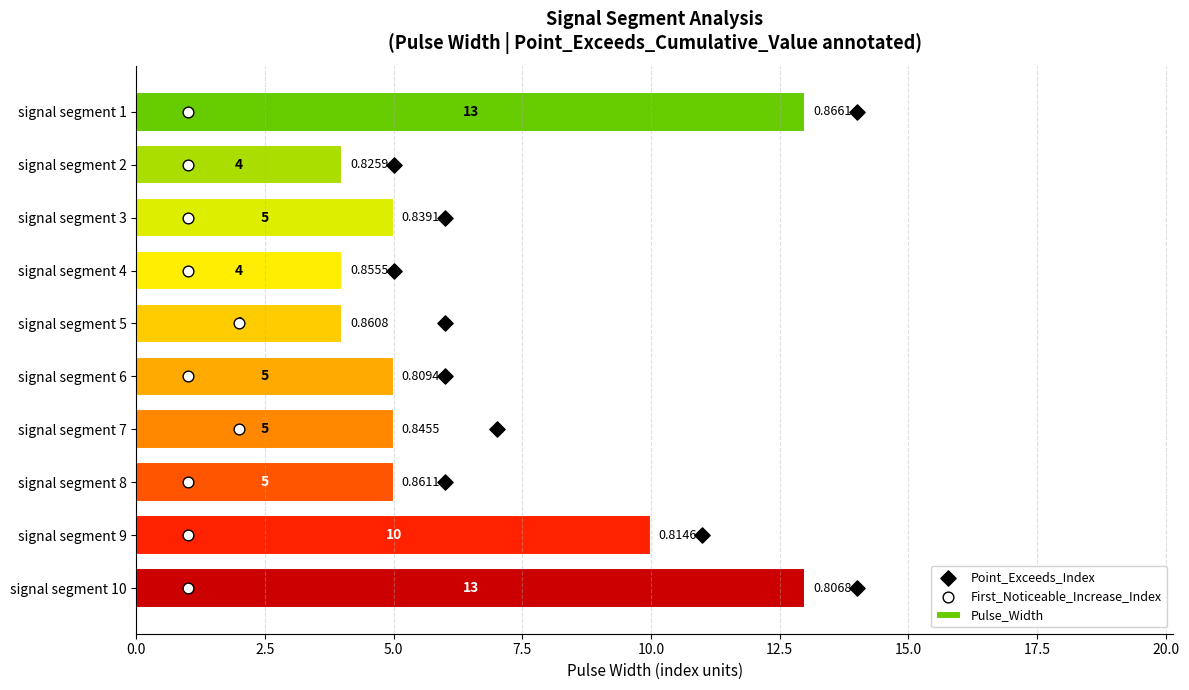

What is the average value of the Pulse_Width series?

7